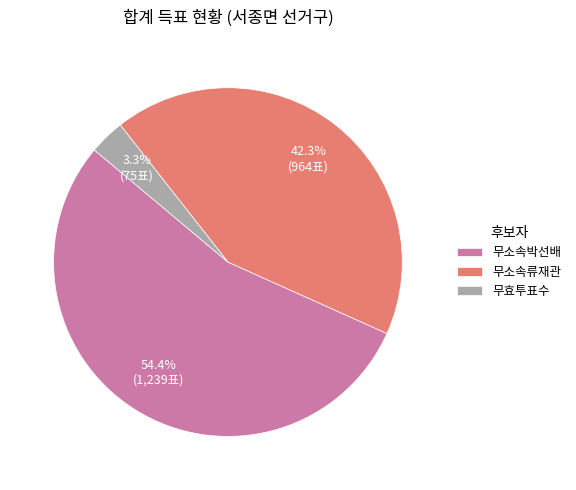

What is the largest slice in the pie chart?

무소속박선배